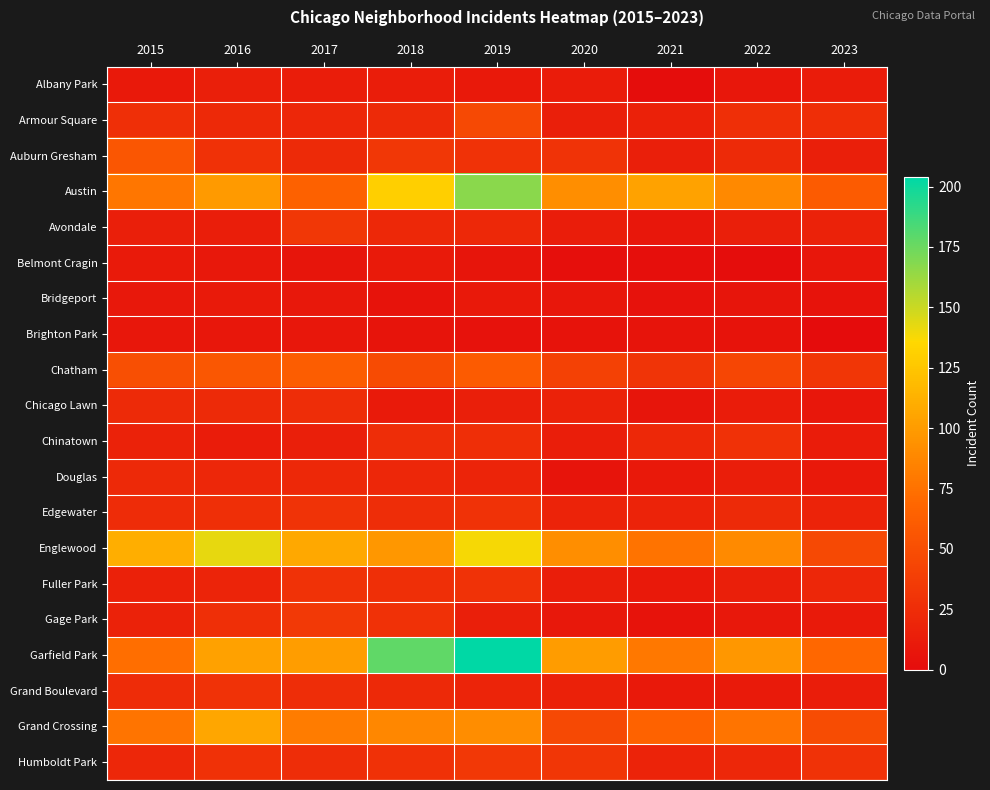

Reading left to right, transcribe all the data shown in this chart.

Albany Park: 2015=10	2016=15	2017=13	2018=13	2019=10	2020=12	2021=1	2022=8	2023=12
Armour Square: 2015=27	2016=22	2017=20	2018=23	2019=47	2020=15	2021=16	2022=27	2023=26
Auburn Gresham: 2015=56	2016=28	2017=23	2018=33	2019=29	2020=30	2021=15	2022=23	2023=15
Austin: 2015=78	2016=99	2017=65	2018=130	2019=167	2020=92	2021=104	2022=89	2023=60
Avondale: 2015=15	2016=14	2017=33	2018=21	2019=21	2020=13	2021=8	2022=15	2023=17
Belmont Cragin: 2015=11	2016=9	2017=7	2018=11	2019=7	2020=3	2021=3	2022=1	2023=8
Bridgeport: 2015=9	2016=11	2017=9	2018=5	2019=10	2020=8	2021=4	2022=7	2023=5
Brighton Park: 2015=8	2016=8	2017=8	2018=6	2019=4	2020=5	2021=6	2022=5	2023=0
Chatham: 2015=51	2016=57	2017=62	2018=48	2019=60	2020=40	2021=31	2022=44	2023=32
Chicago Lawn: 2015=23	2016=23	2017=25	2018=11	2019=15	2020=17	2021=7	2022=12	2023=8
Chinatown: 2015=17	2016=12	2017=15	2018=25	2019=26	2020=14	2021=21	2022=28	2023=12
Douglas: 2015=22	2016=20	2017=21	2018=20	2019=19	2020=6	2021=10	2022=14	2023=10
Edgewater: 2015=24	2016=27	2017=30	2018=25	2019=29	2020=18	2021=18	2022=23	2023=18
Englewood: 2015=111	2016=142	2017=107	2018=98	2019=138	2020=92	2021=76	2022=90	2023=47
Fuller Park: 2015=16	2016=19	2017=29	2018=27	2019=29	2020=14	2021=10	2022=15	2023=20
Gage Park: 2015=17	2016=27	2017=35	2018=28	2019=15	2020=9	2021=5	2022=9	2023=11
Garfield Park: 2015=73	2016=103	2017=101	2018=178	2019=204	2020=100	2021=79	2022=98	2023=69
Grand Boulevard: 2015=24	2016=29	2017=25	2018=22	2019=19	2020=16	2021=10	2022=11	2023=13
Grand Crossing: 2015=77	2016=106	2017=82	2018=88	2019=91	2020=47	2021=66	2022=77	2023=49
Humboldt Park: 2015=20	2016=28	2017=25	2018=28	2019=34	2020=32	2021=18	2022=20	2023=29